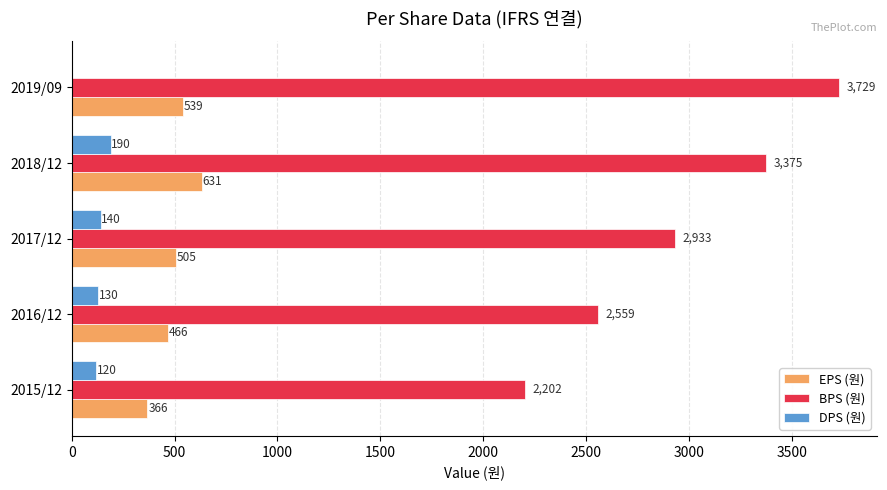

What are all the series names shown in the legend?

EPS (원), BPS (원), DPS (원)